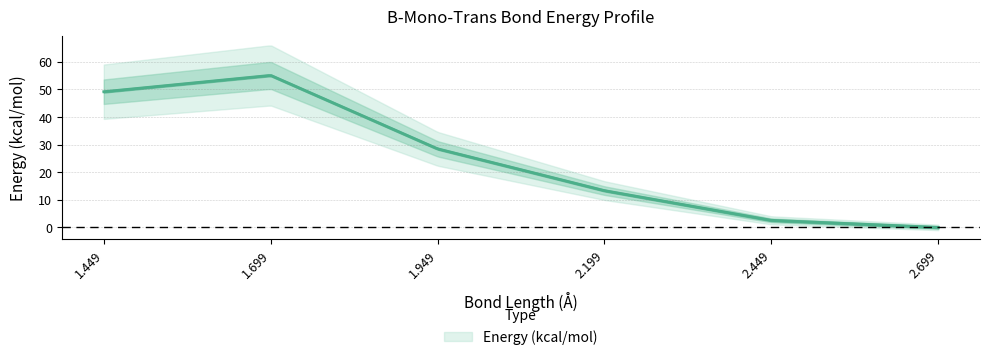

List the labels in order of value, largest first.

1.699, 1.449, 1.949, 2.199, 2.449, 2.699